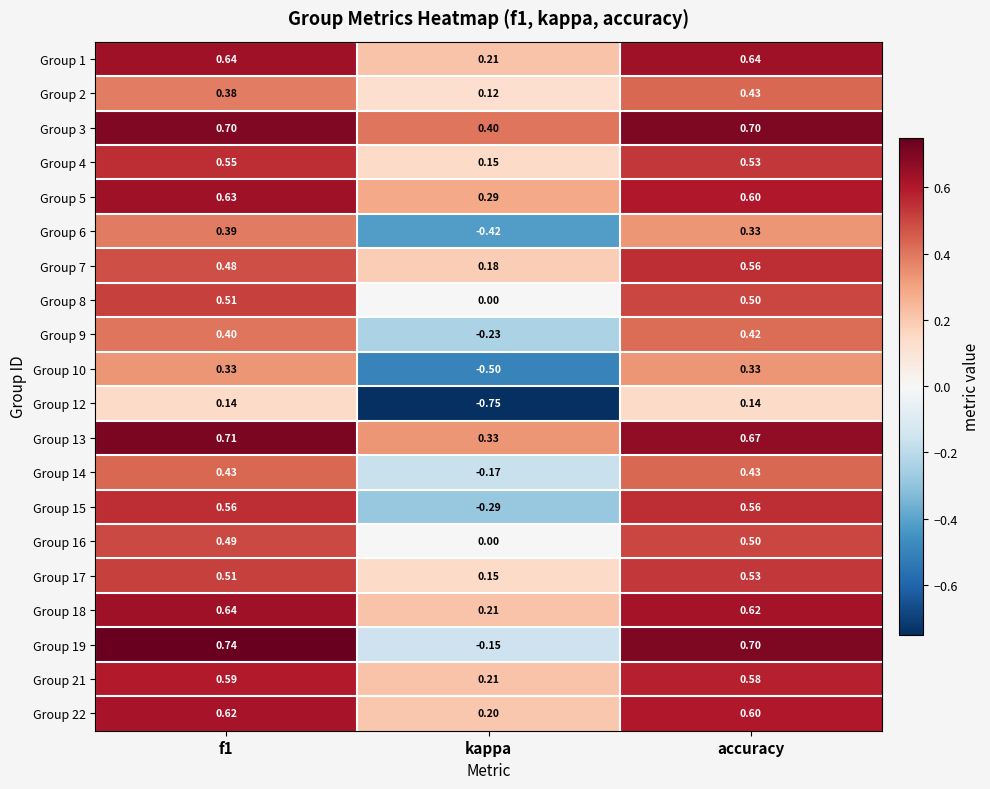

At which category is the sum across all series the highest?

f1